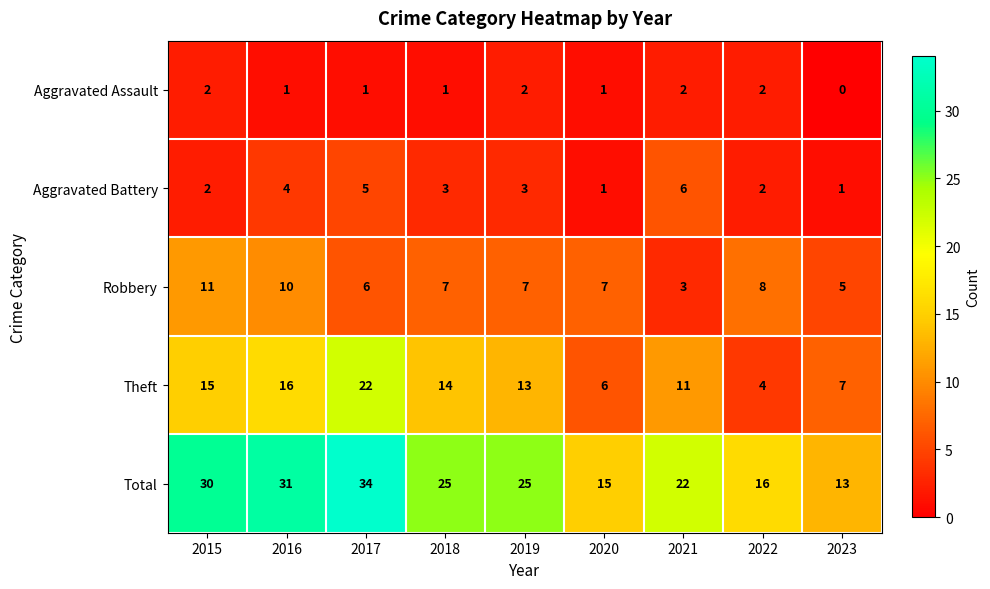

What value does the Robbery series have at 2019?

7